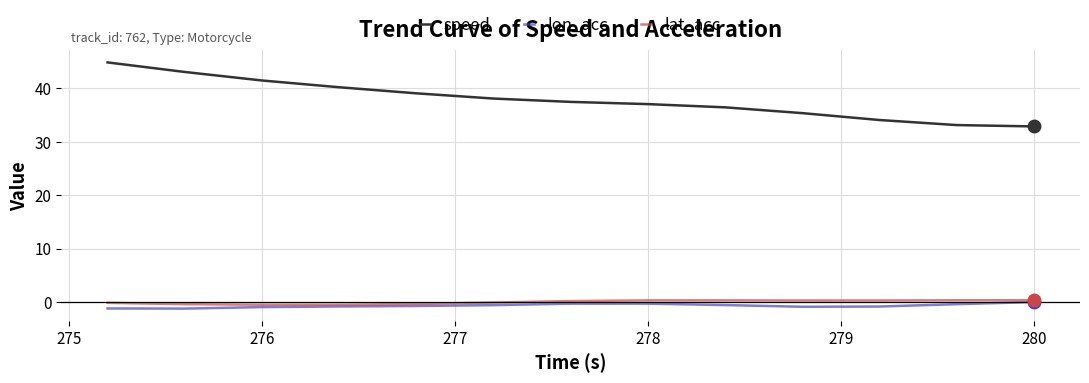

True or false: speed and lon_acc cross at least once.

False